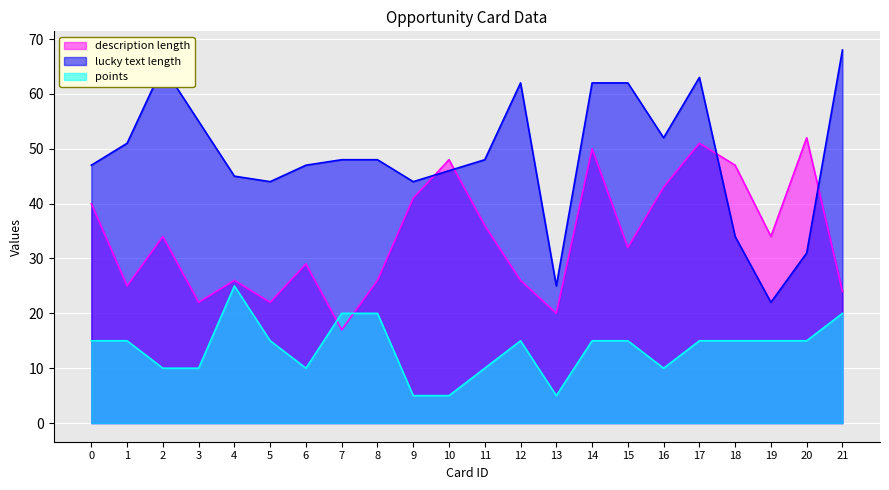

Which series has the largest total across all categories?

lucky text length